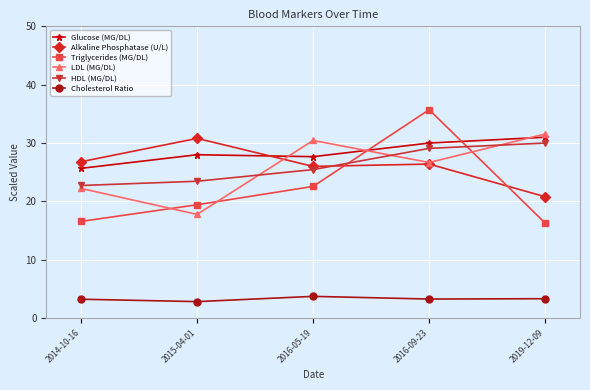

Between 2014-10-16 and 2019-12-09, which series saw the biggest shift?

LDL (MG/DL)